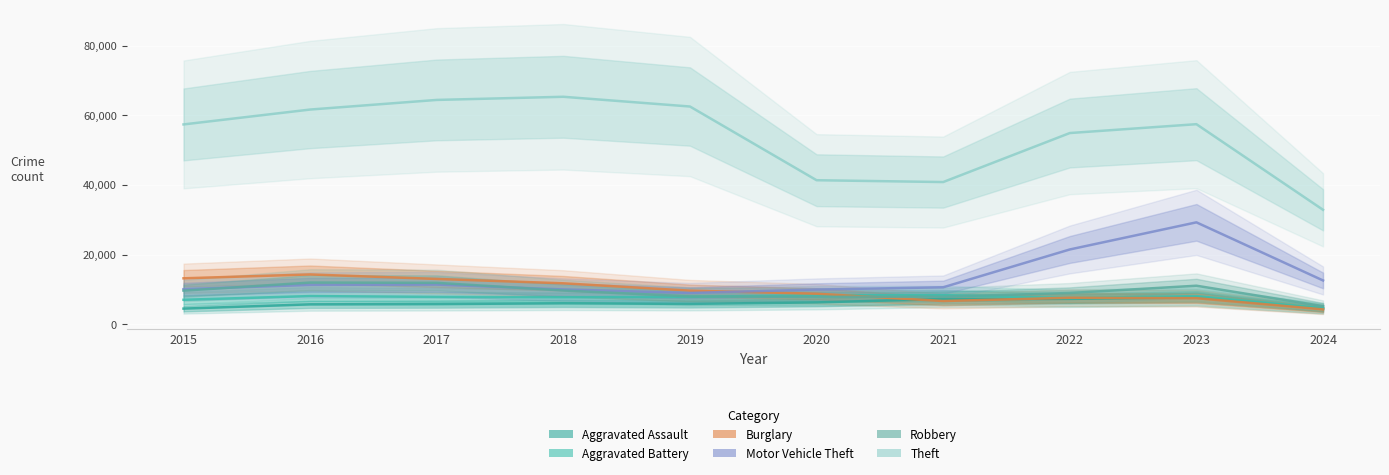

Reading right to left, transcribe all the data shown in this chart.

Aggravated Assault: 2024=4475	2023=7710	2022=7280	2021=7242	2020=6265	2019=5841	2018=6001	2017=5793	2016=5713	2015=4480
Aggravated Battery: 2024=4591	2023=8080	2022=7491	2021=8347	2020=8320	2019=7858	2018=7735	2017=7845	2016=8086	2015=7019
Burglary: 2024=4265	2023=7482	2022=7593	2021=6662	2020=8758	2019=9638	2018=11747	2017=13001	2016=14289	2015=13184
Motor Vehicle Theft: 2024=12566	2023=29245	2022=21461	2021=10603	2020=9959	2019=8977	2018=9985	2017=11380	2016=11285	2015=10068
Robbery: 2024=5182	2023=11055	2022=8963	2021=7920	2020=7855	2019=7995	2018=9681	2017=11880	2016=11960	2015=9638
Theft: 2024=32846	2023=57422	2022=54879	2021=40812	2020=41336	2019=62495	2018=65289	2017=64386	2016=61623	2015=57351